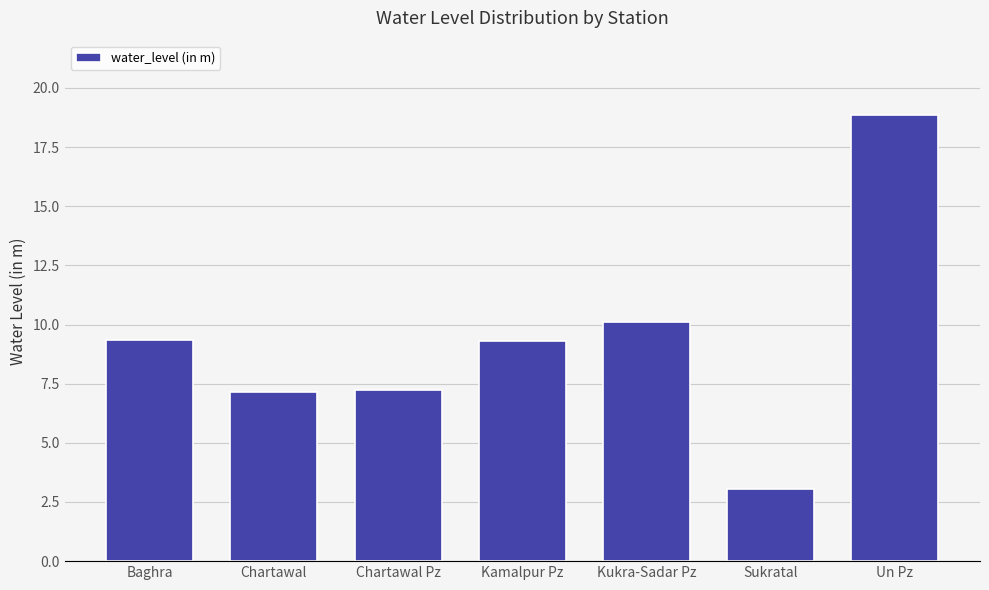

What is the value of the 7th bar from the left?

18.9